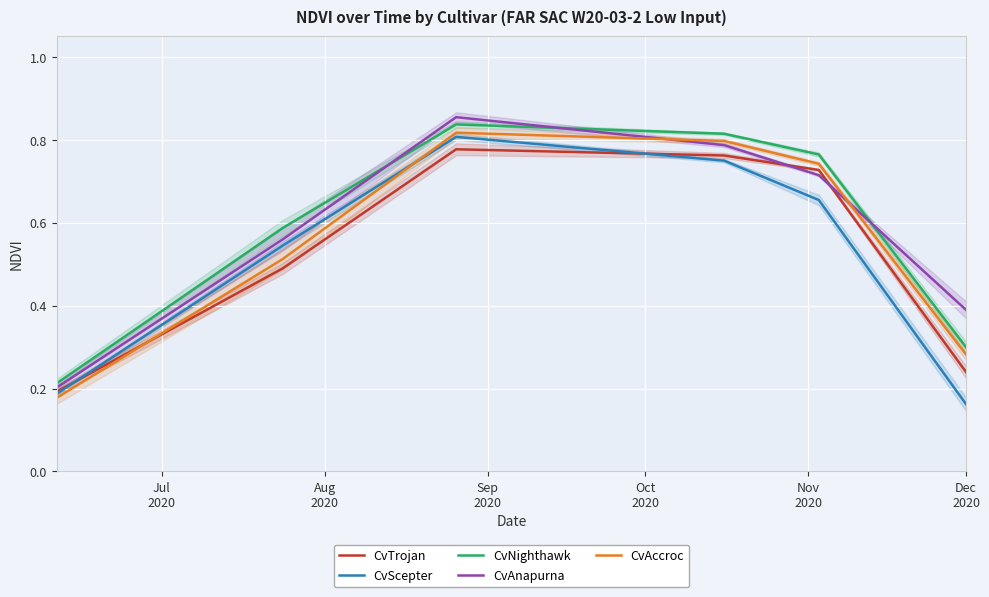

True or false: CvNighthawk and CvScepter cross at least once.

False